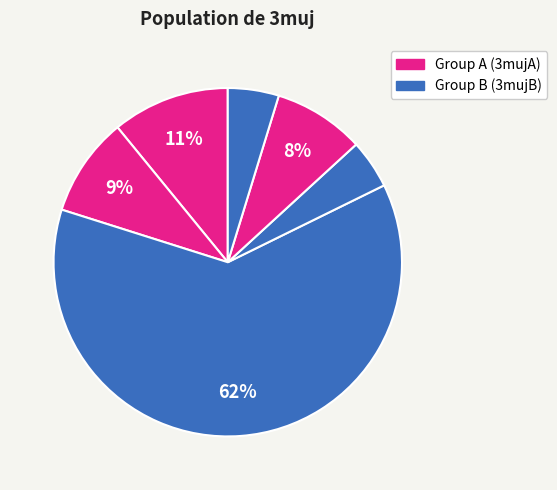

Count the number of slices in the pie.

6